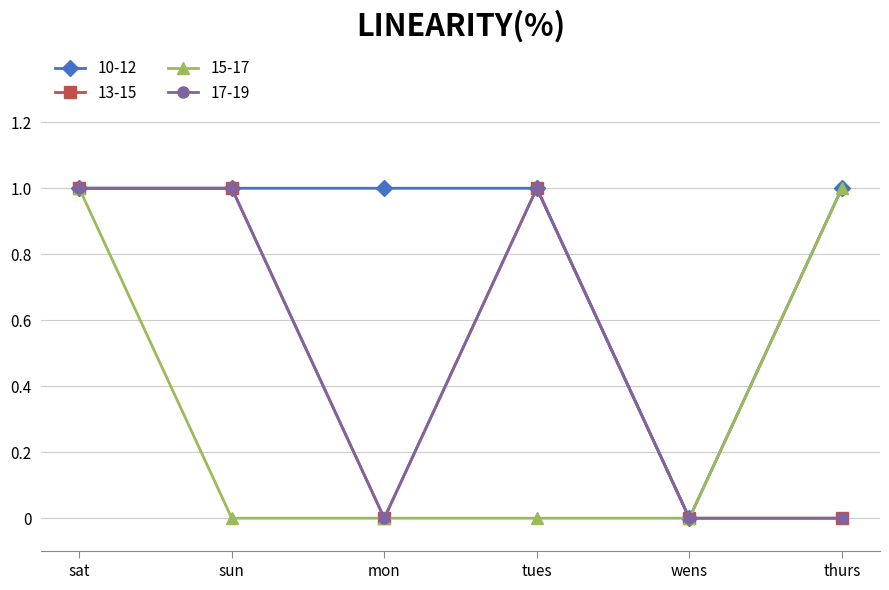

The value of 10-12 at thurs is 2. True or false?

False